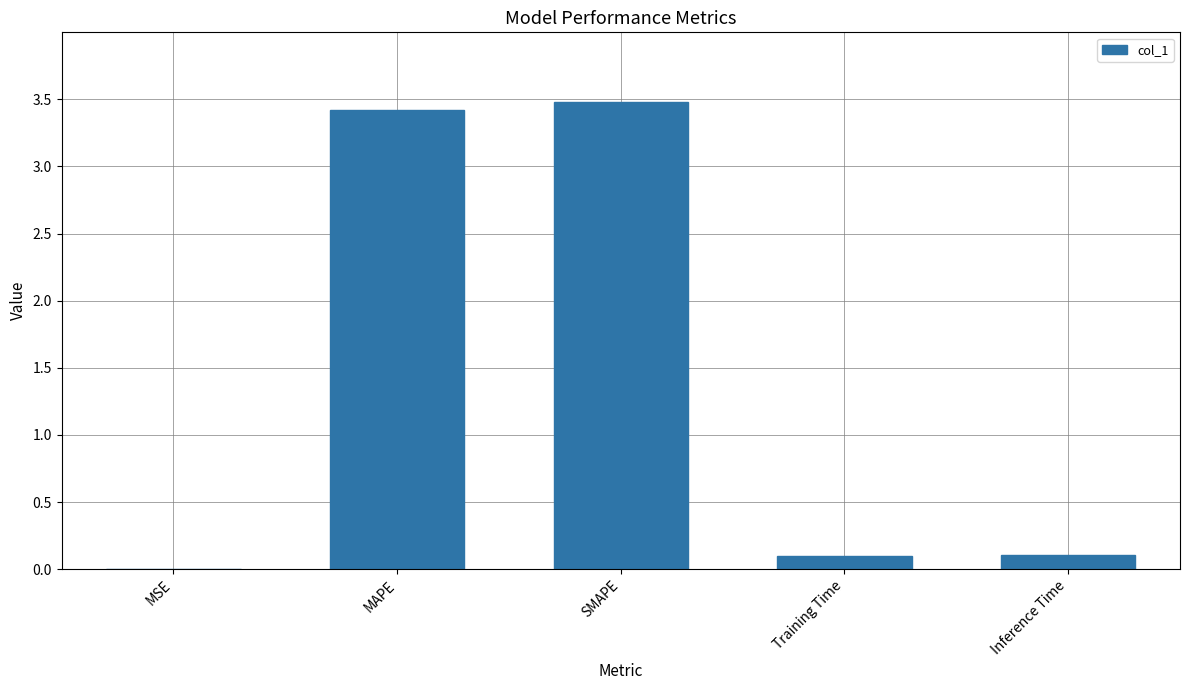

What is the sum of the values at Inference Time and SMAPE?

3.6